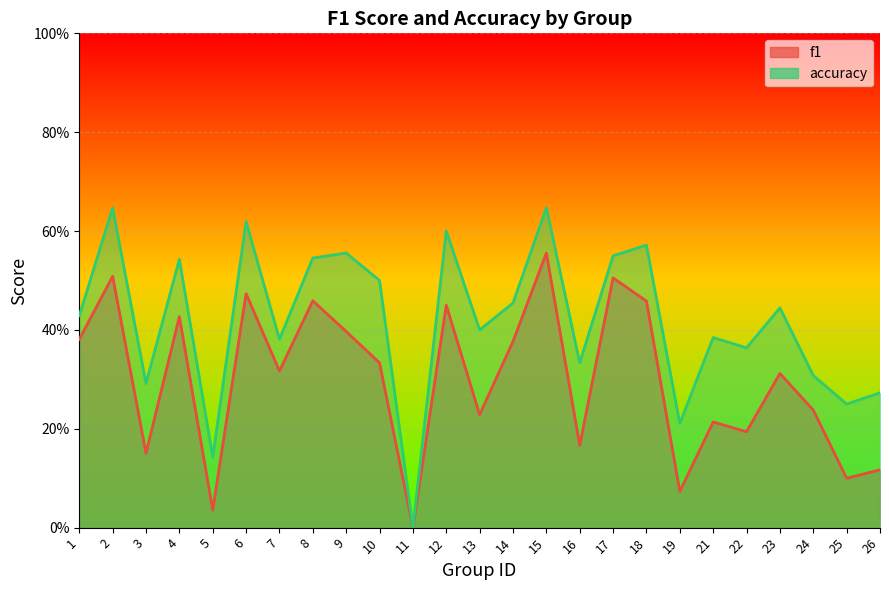

What is the sum of all accuracy values?

10.4